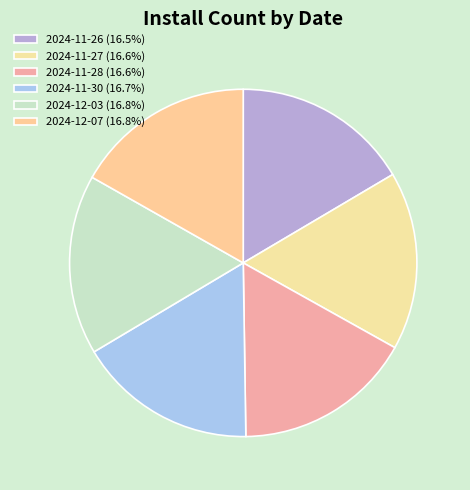

How many slices are in this pie chart?

6